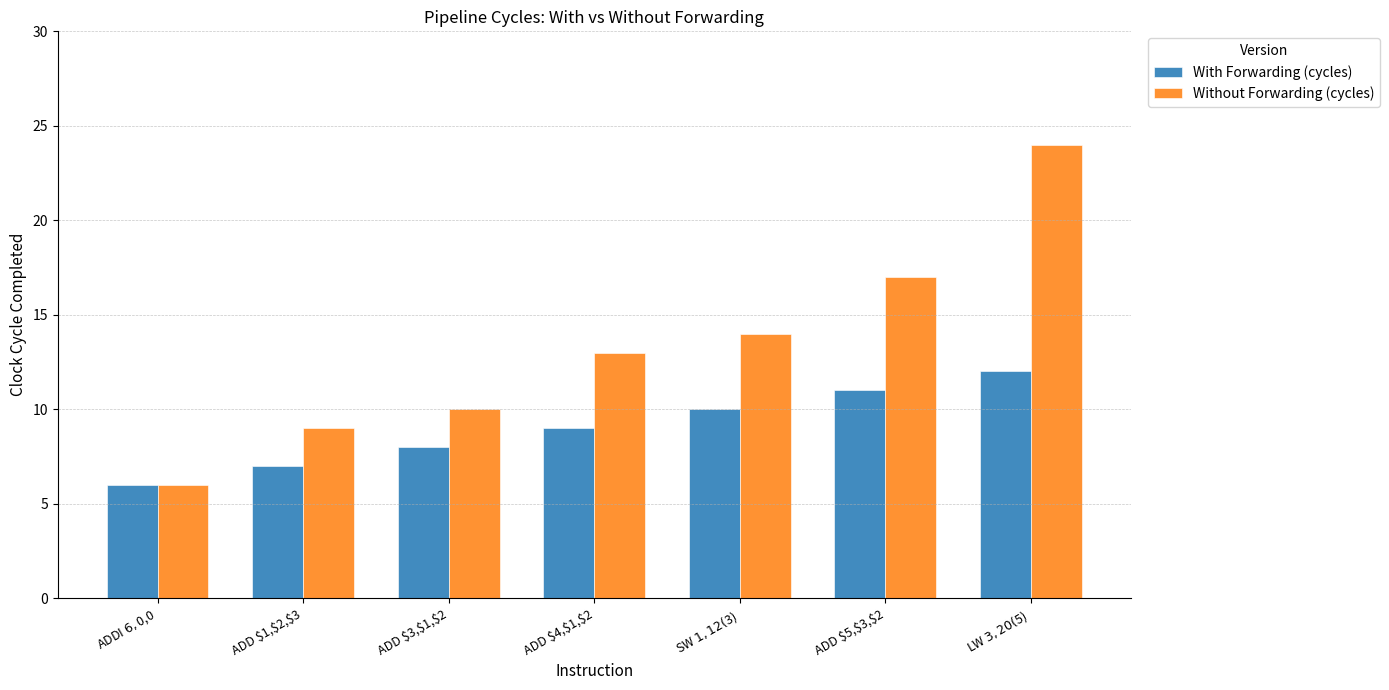

List the series in order of their overall mean, lowest first.

With Forwarding (cycles), Without Forwarding (cycles)